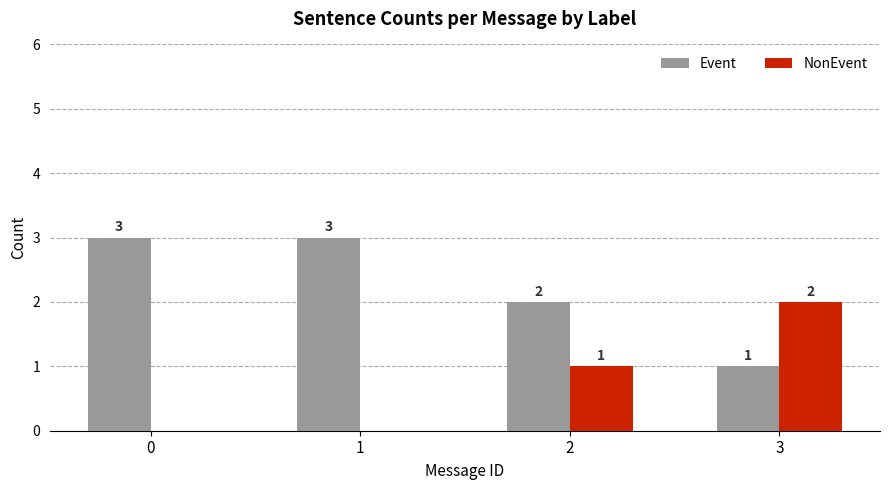

Which category has the highest value in the NonEvent series?

3